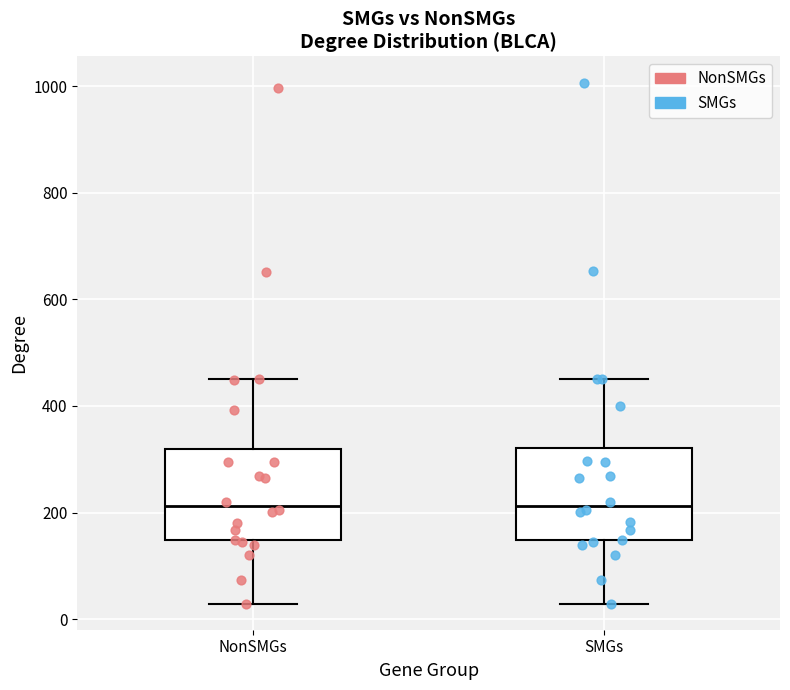

Reading left to right, read every box against the y-axis: the position of its median line, the range the box covers, and the ends of its whiskers. The values are not printed on the chart, so give them approximately, as read against the axis.

NonSMGs: median 220, box 140 to 320, whiskers 20 to 460
SMGs: median 220, box 140 to 320, whiskers 20 to 460